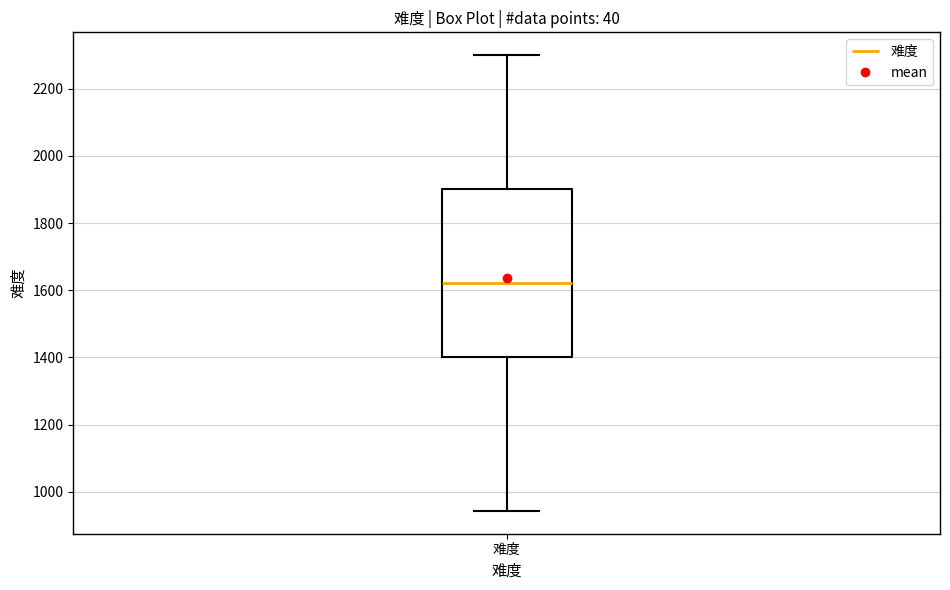

Read this box plot against the y-axis: the position of the median line, the range covered by the box, and the ends of both whiskers. The values are not printed on the chart, so give them approximately, as read against the axis.

median 1620, box 1400 to 1900, whiskers 940 to 2300